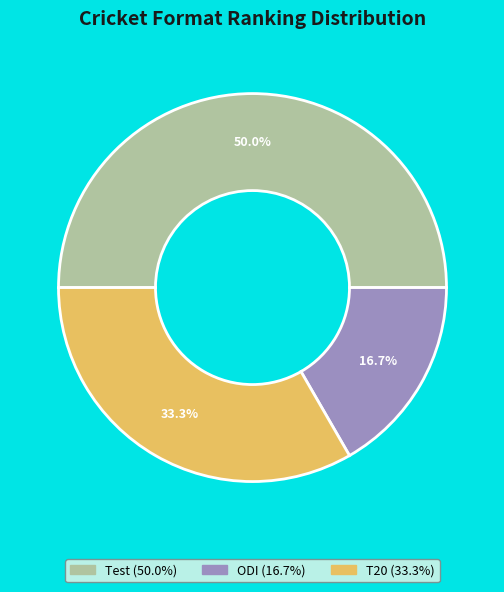

What is the largest slice in the pie chart?

Test